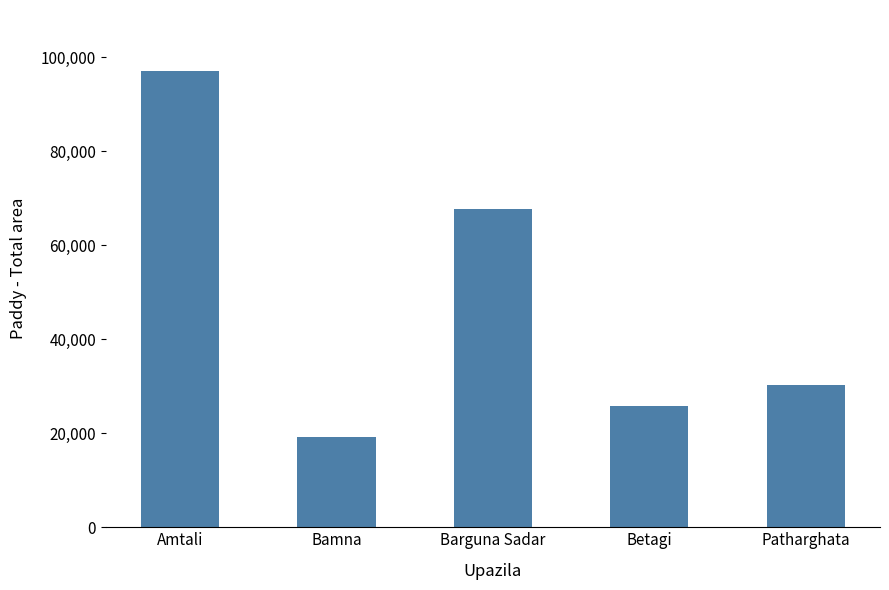

True or false: the data shows 30259 at Patharghata.

True